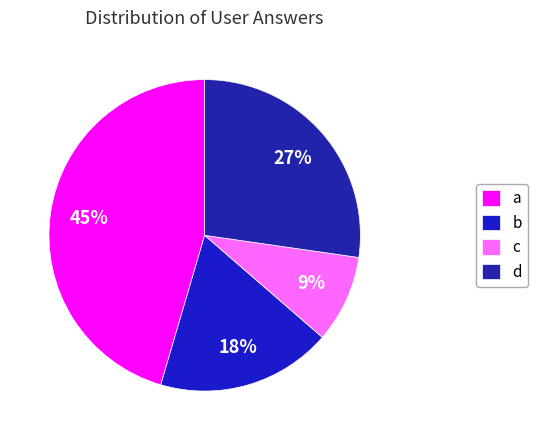

To the nearest percent, what percentage of the pie is a?

45%